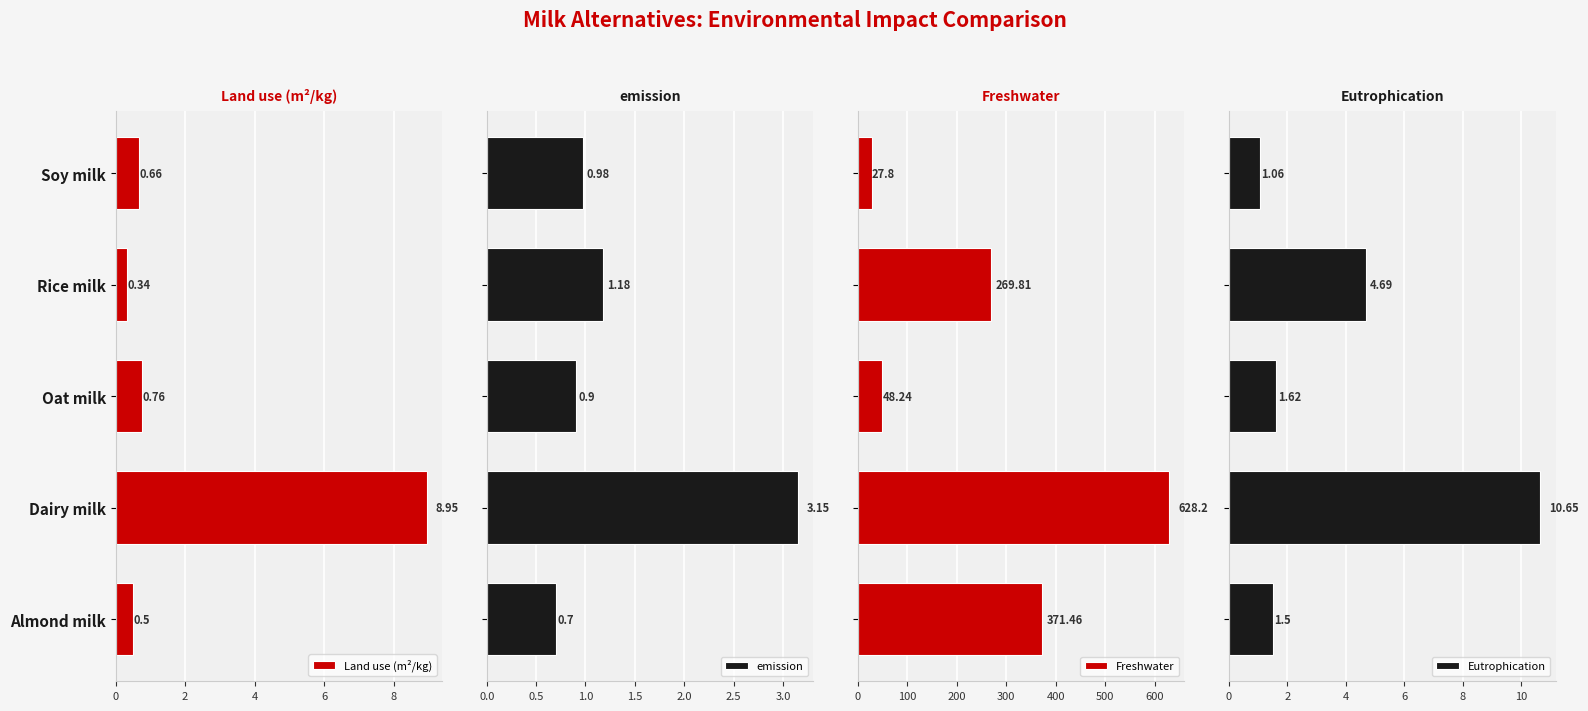

Rank the categories by Land use (m²/kg) value from lowest to highest.

Rice milk, Almond milk, Soy milk, Oat milk, Dairy milk